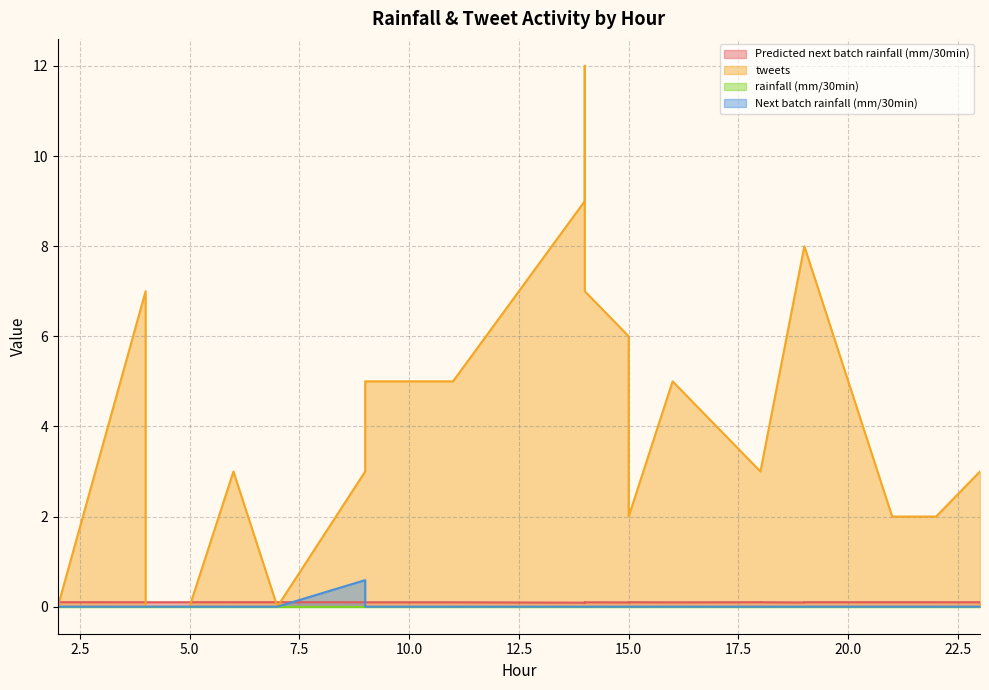

True or false: Predicted next batch rainfall (mm/30min) has a value of 0.0 at 18.

False